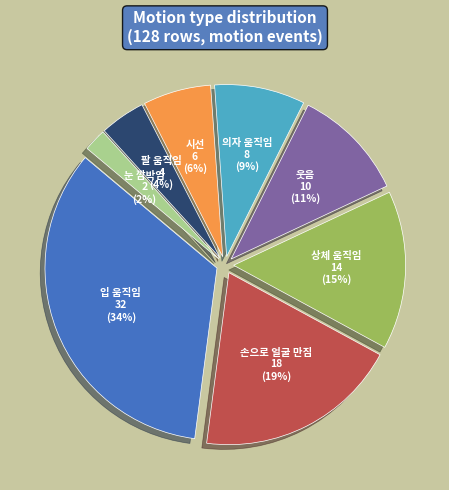

Between 손으로 얼굴 만짐 and 입 움직임, which is larger?

입 움직임